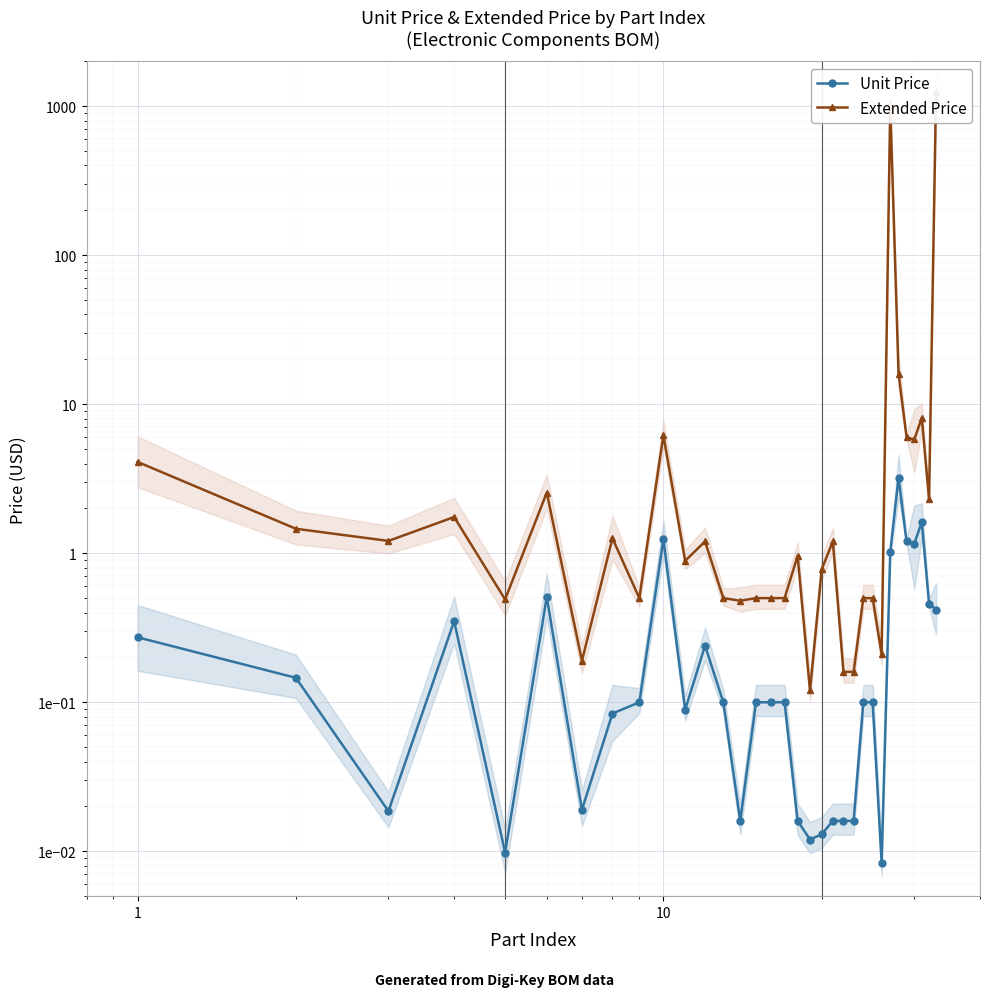

At how many categories does at least one series exceed 265?

2